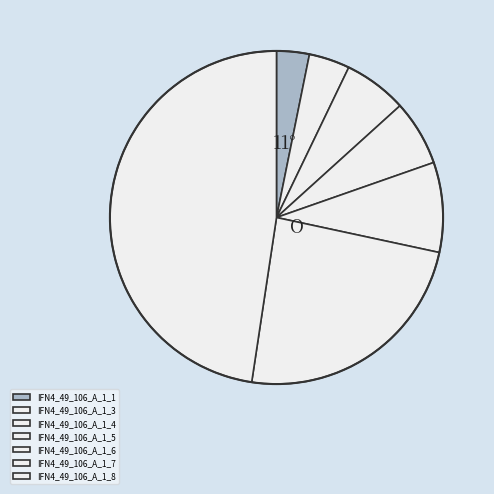

How many slices are in this pie chart?

7